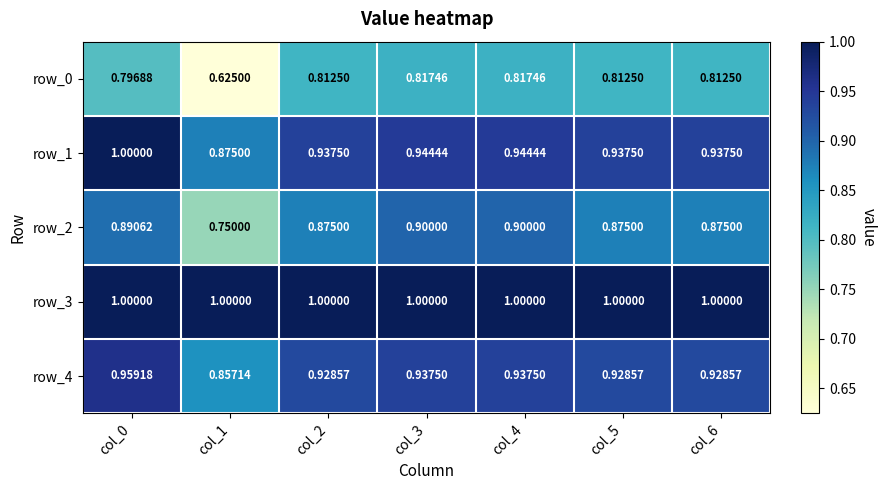

At how many categories does at least one series exceed 0?

7